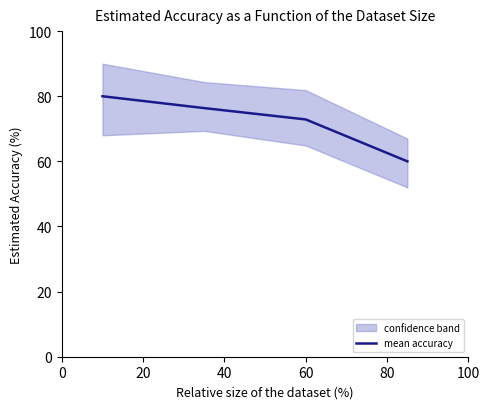

True or false: mean accuracy has more than 1 points higher than both neighbors.

False